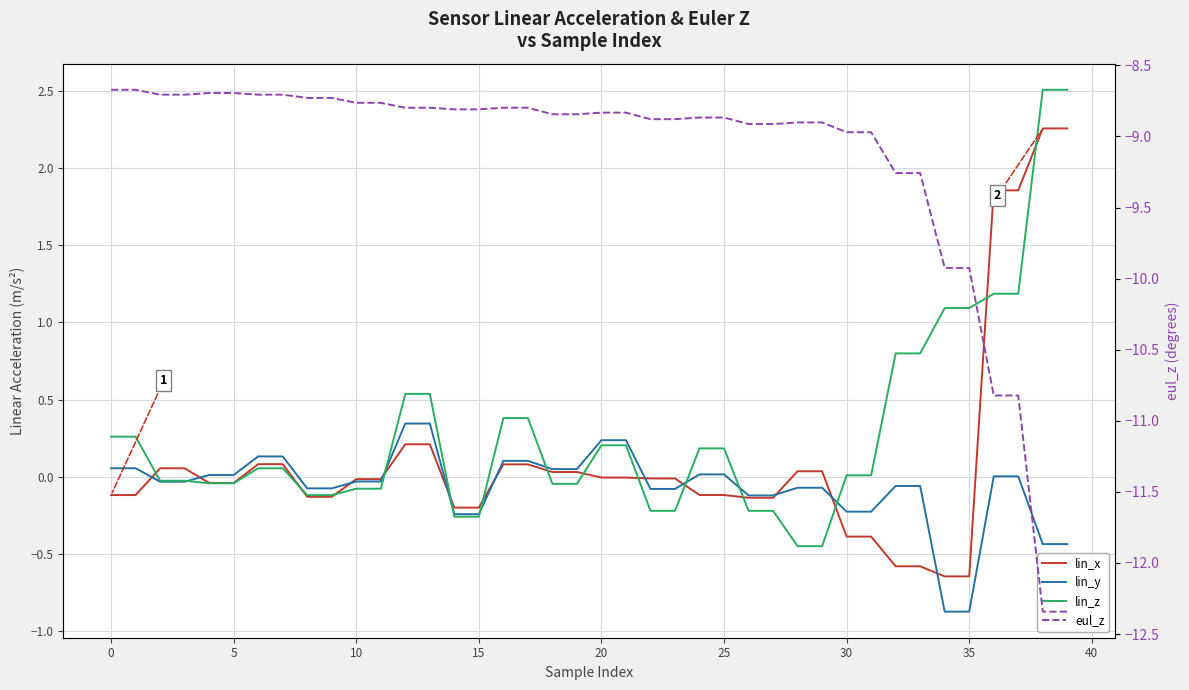

What is the difference between the maximum and second lowest values in the lin_z series?

3.0